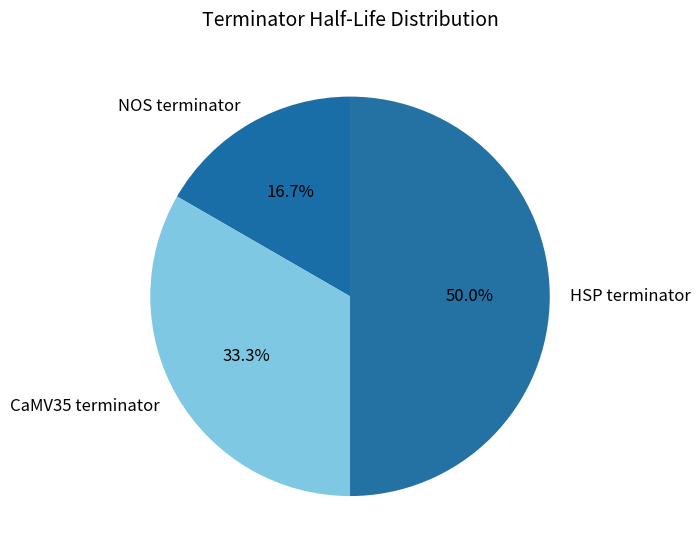

Does CaMV35 terminator account for over 50% of the chart?

No